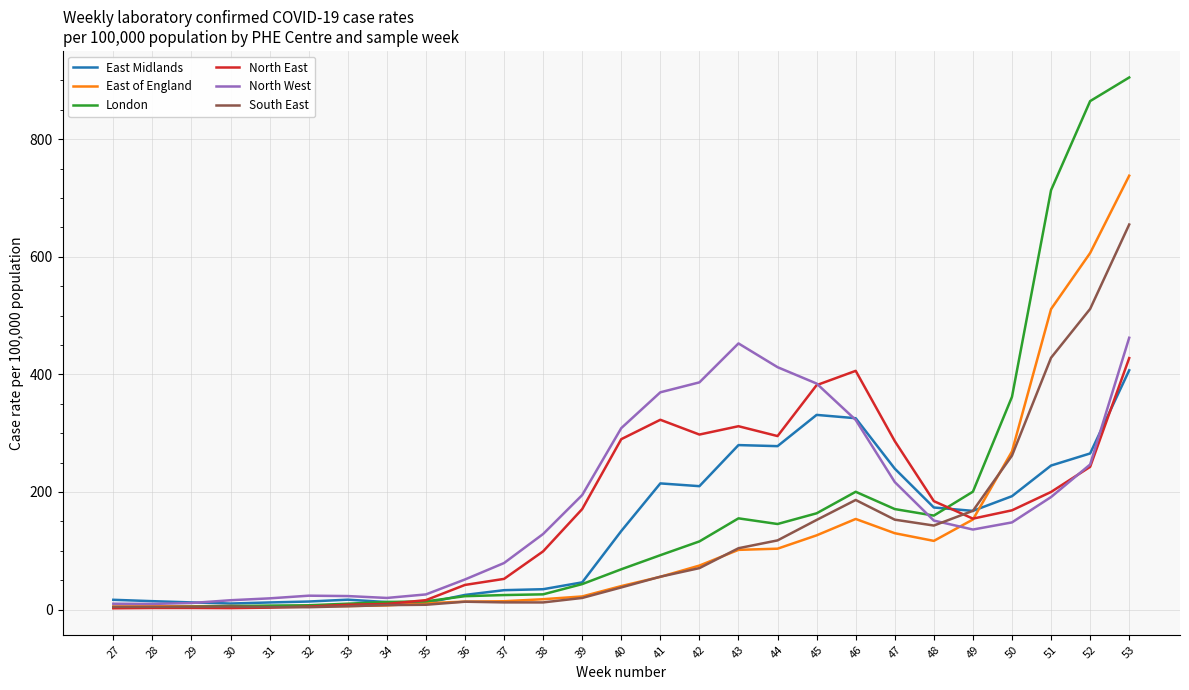

True or false: East of England has a value of 153.2 at 49.

True